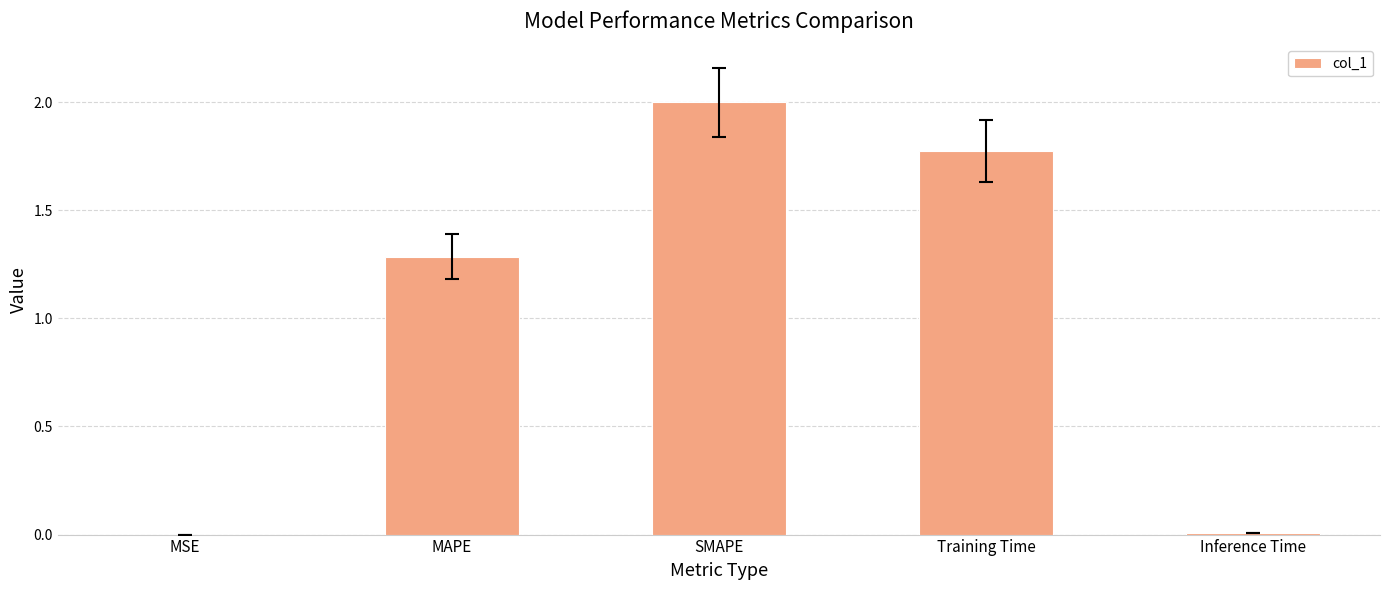

Approximately how many times larger is the value at MAPE compared to Training Time?

0.7